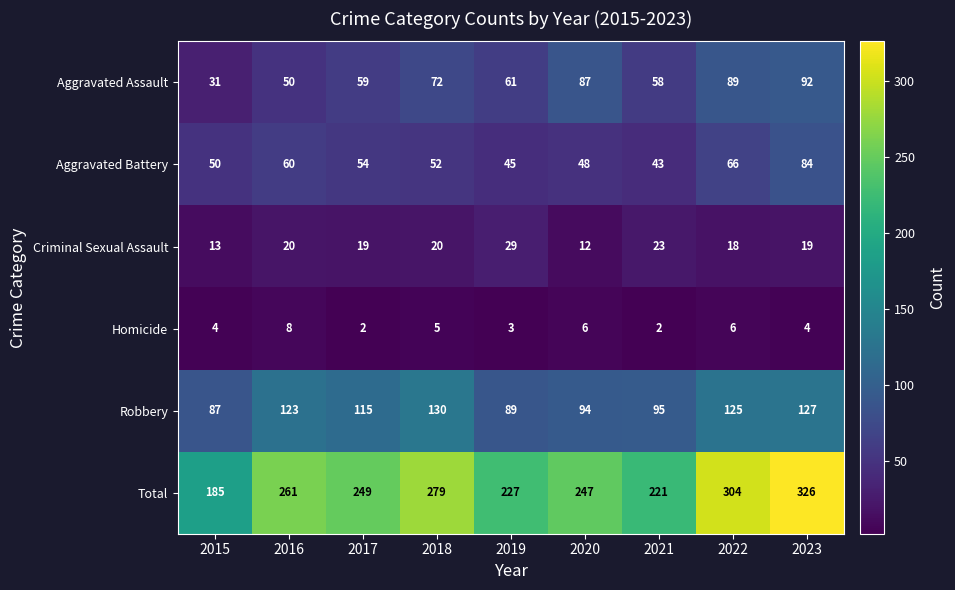

What is the sum of all Homicide values?

40